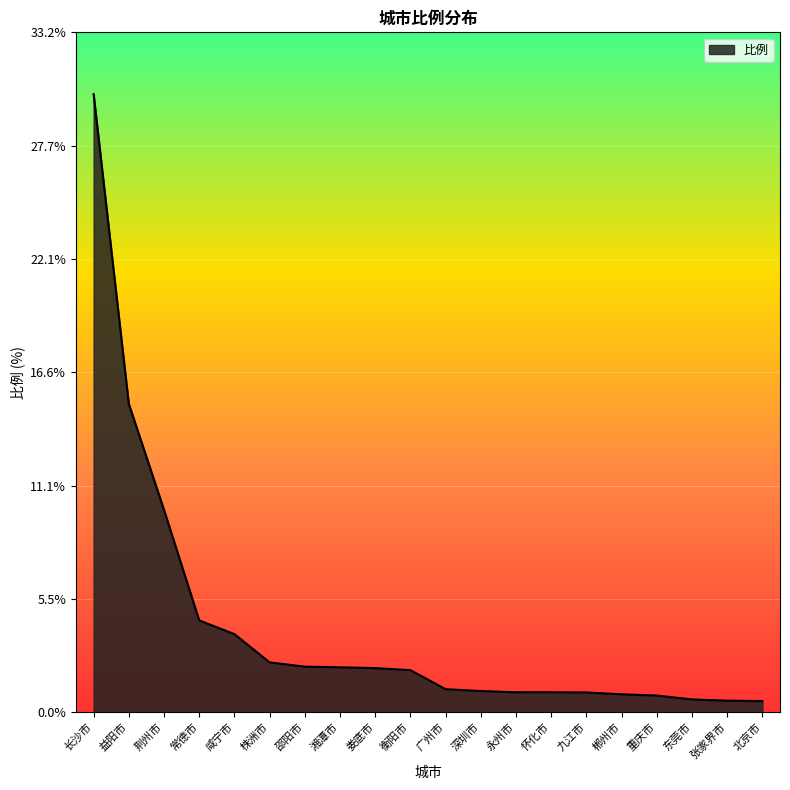

How many lines are shown in the chart?

1